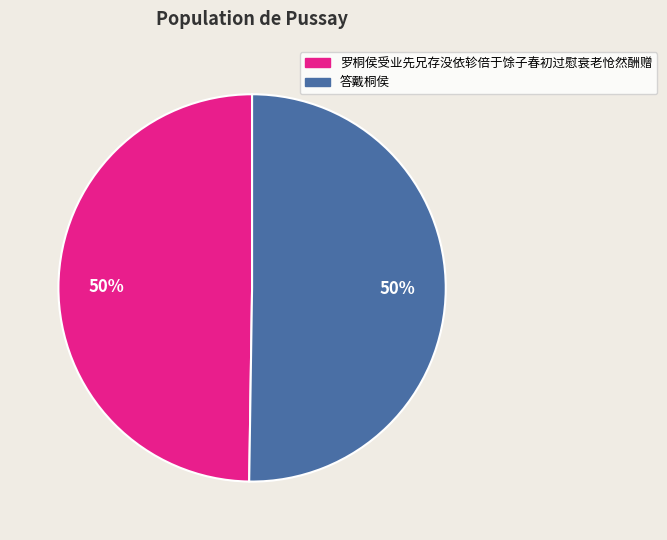

How many slices are in this pie chart?

2